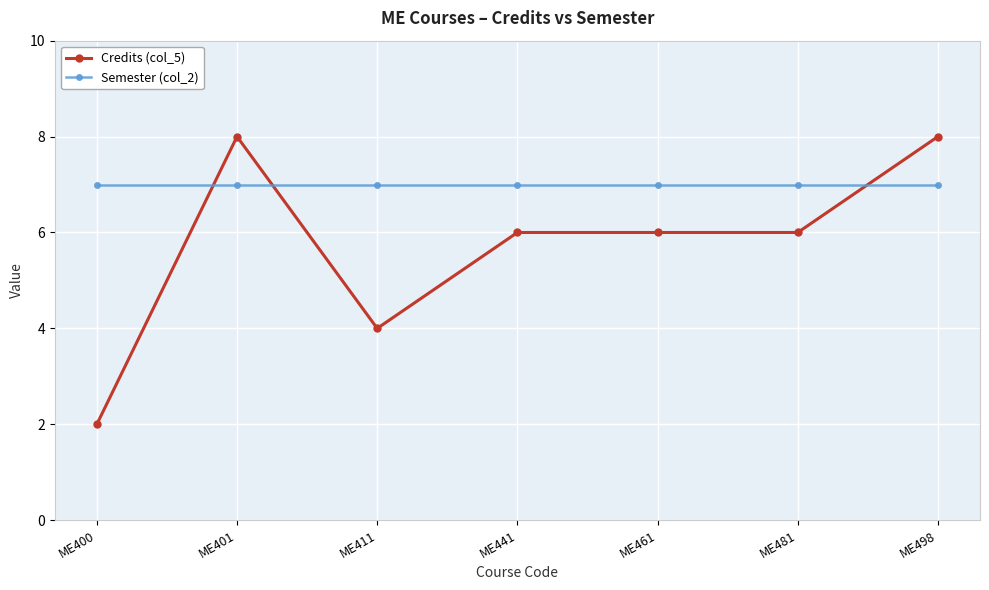

Is it true that Semester (col_2) equals 2 at ME400?

False